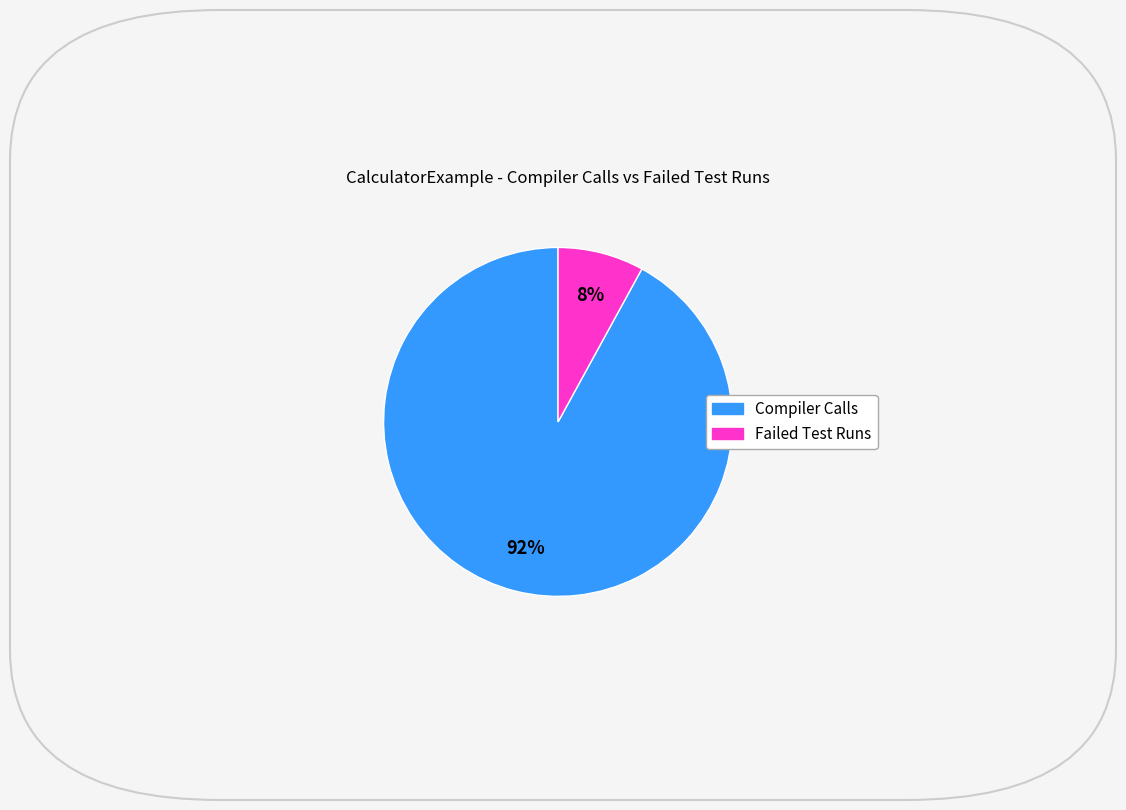

What percentage is the Compiler Calls slice, to the nearest percent?

92%